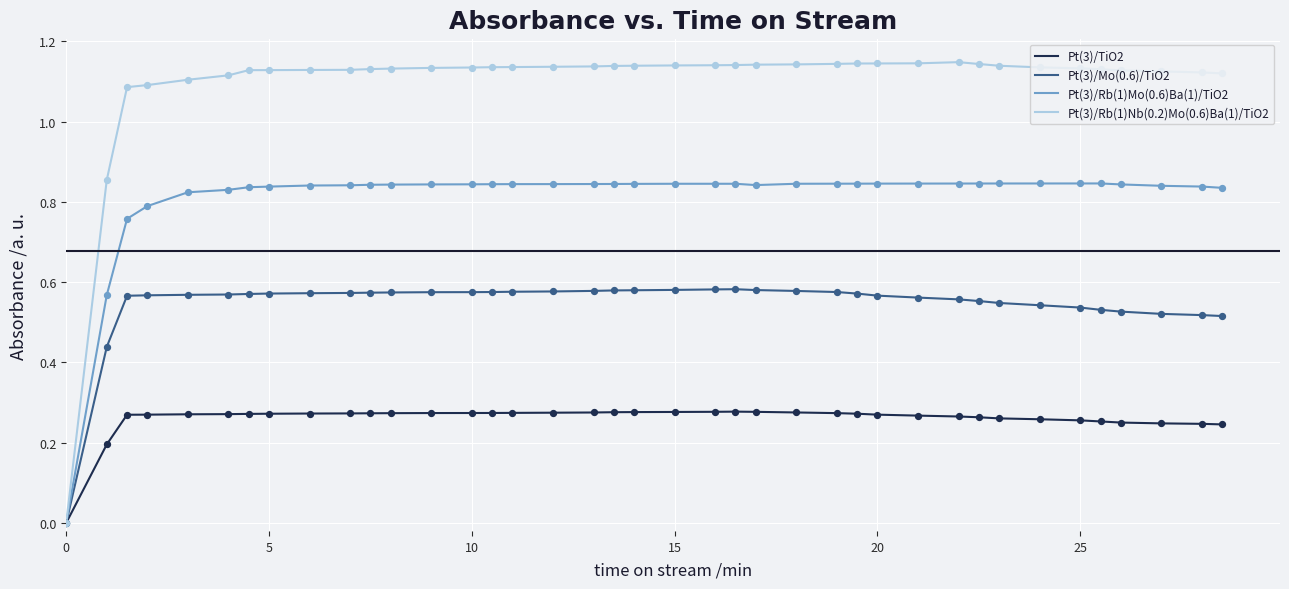

Which series has the largest total across all categories?

Pt(3)/Rb(1)Nb(0.2)Mo(0.6)Ba(1)/TiO2